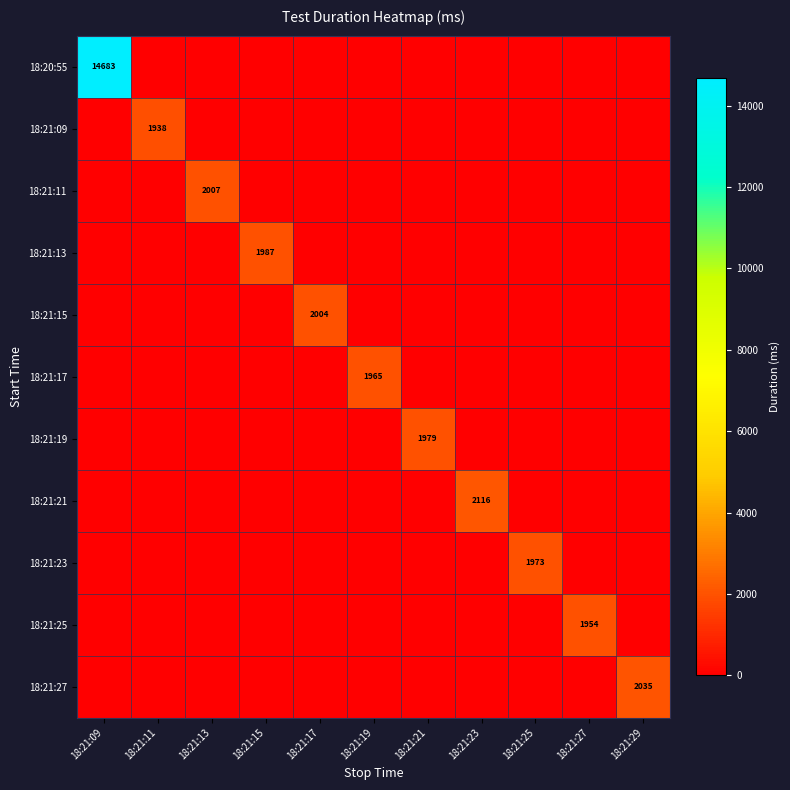

What is the maximum value shown in the chart?

14683